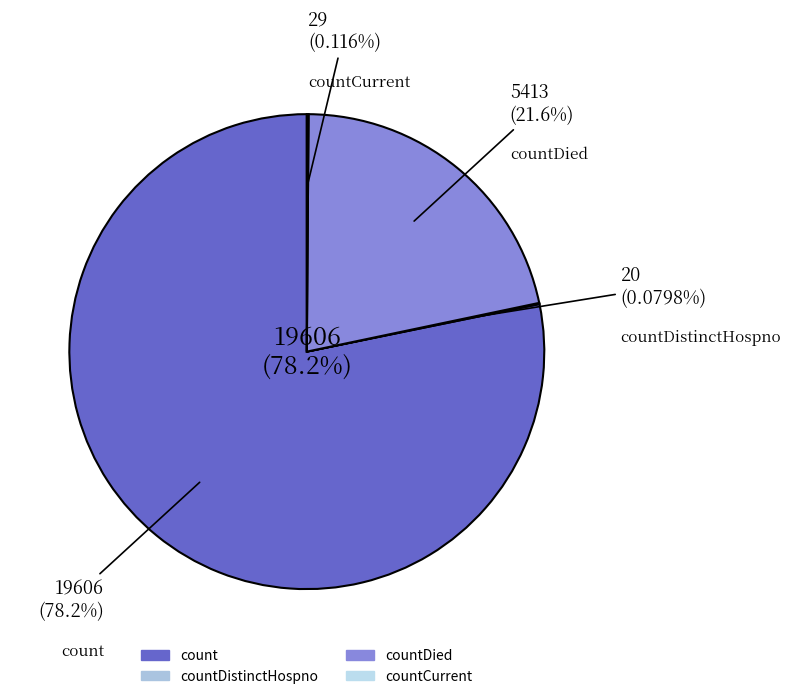

Is there any slice that represents more than half of the pie?

Yes